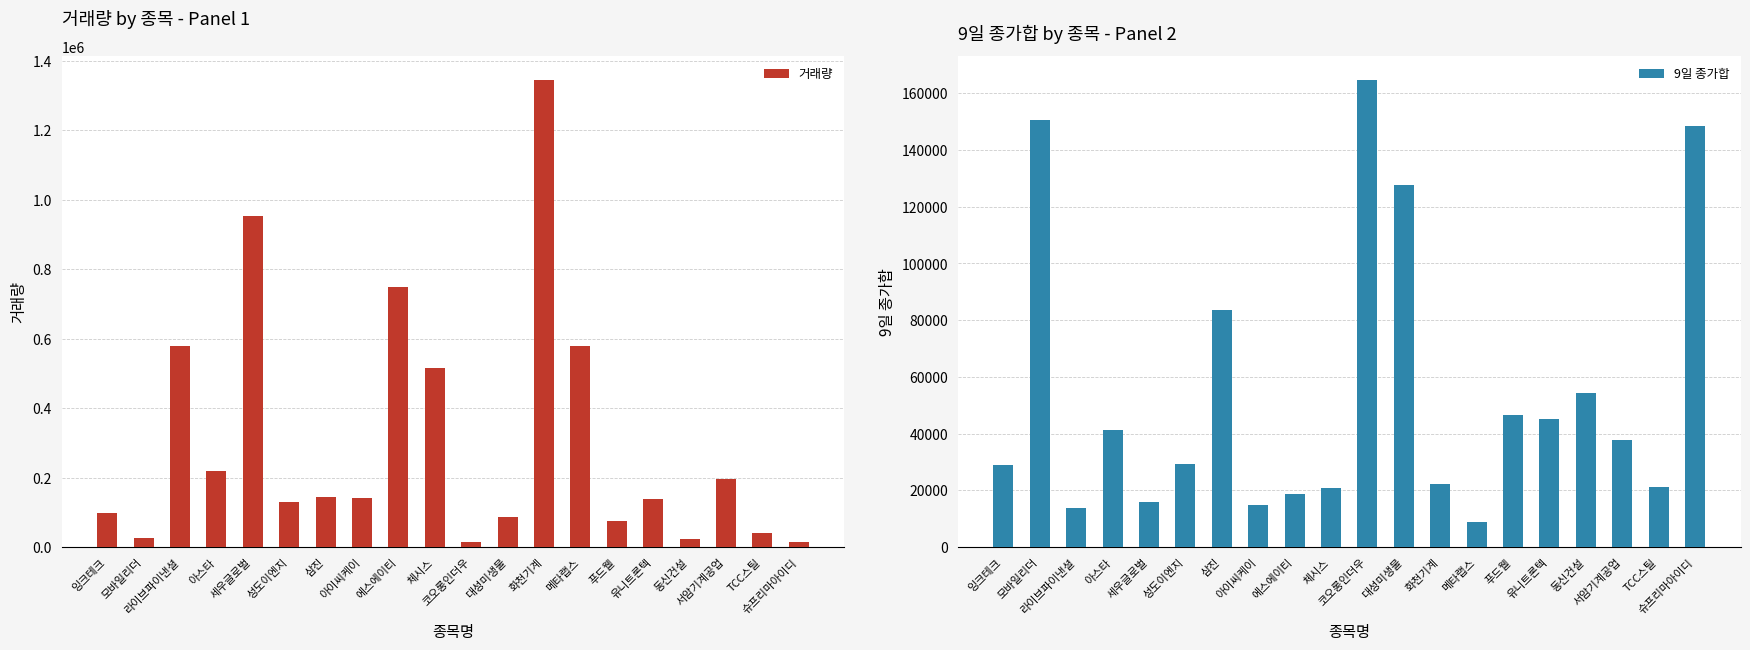

Reading left to right, what are all the values shown in this chart?

거래량: 97772	25951	580118	218231	953606	129063	143761	142924	750405	515969	13785	87408	1346077	578625	75049	137621	22838	195052	39709	14965
9일 종가합: 29015	150650	13660	41285	15935	29390	83640	14720	18750	20710	164800	127650	22125	8963	46445	45210	54280	37905	21045	148350